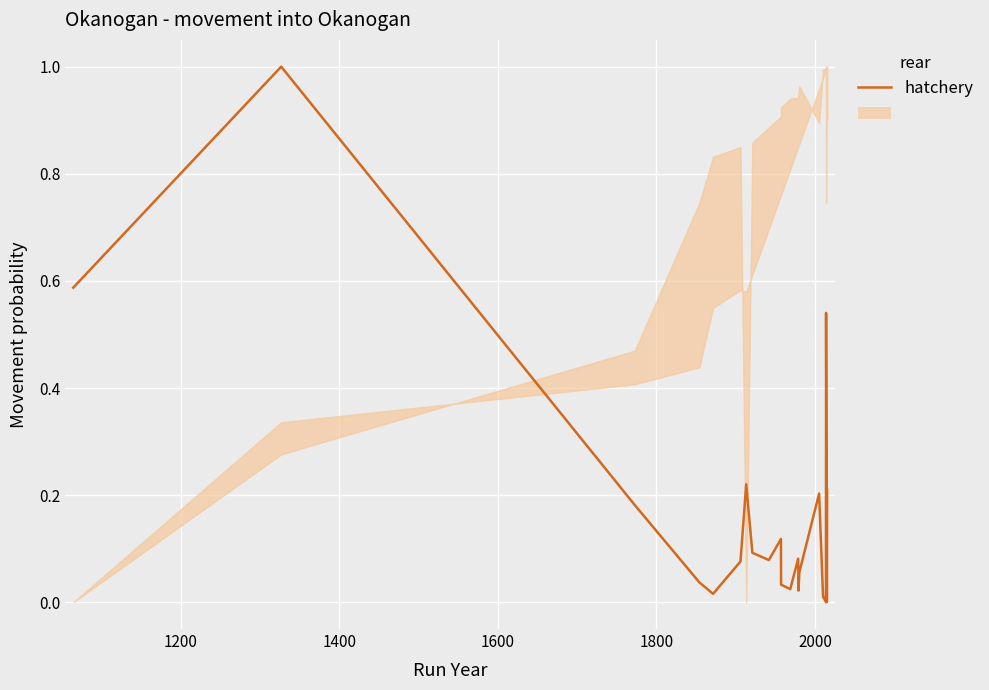

How many lines are shown in the chart?

1